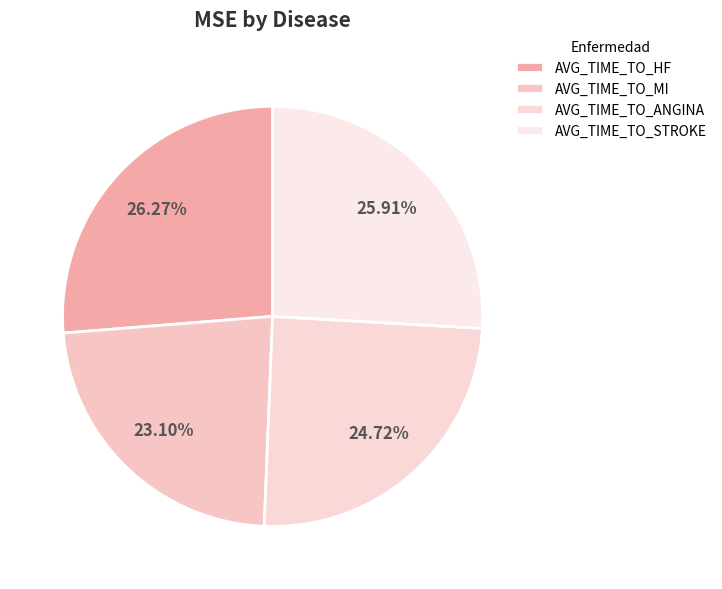

To the nearest percent, what portion does AVG_TIME_TO_MI represent?

23%